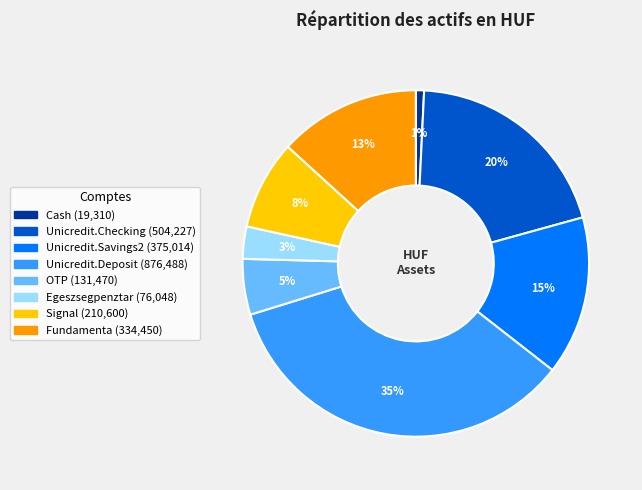

Does Unicredit.Deposit account for over 50% of the chart?

No